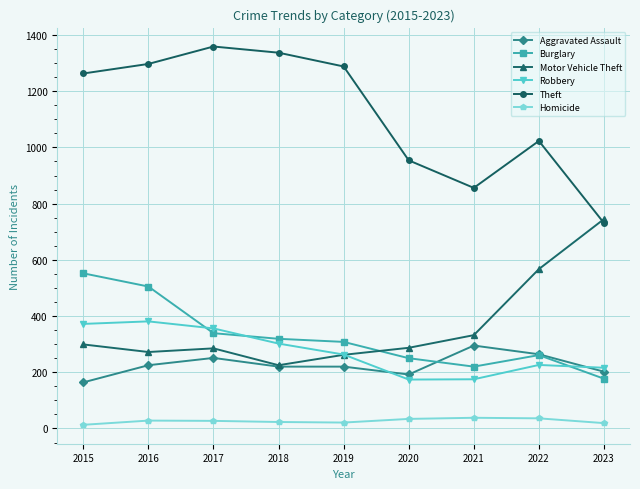

How many interior local valleys does the Theft series have?

1